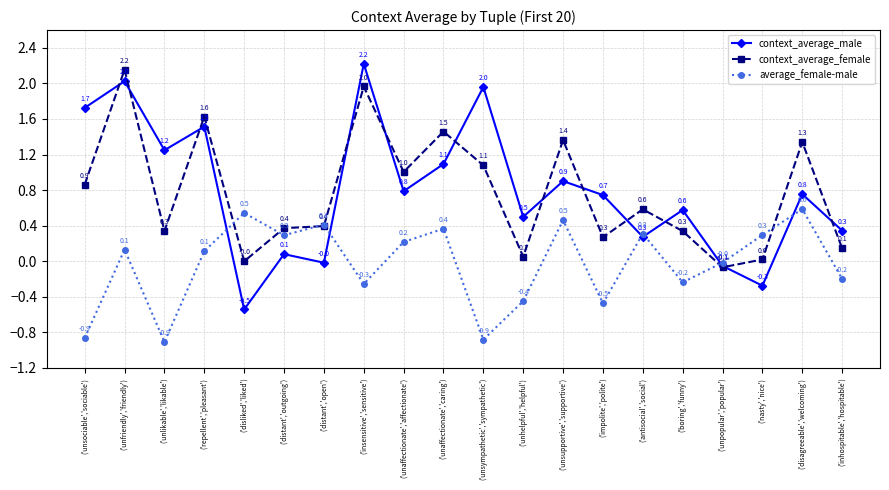

How many intersections are there between average_female-male and context_average_female?

6